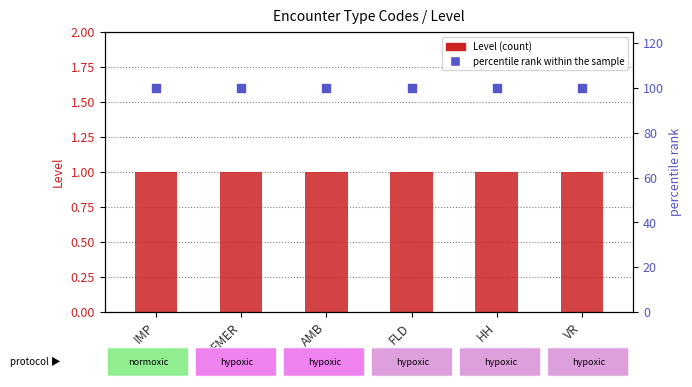

Is the value of percentile rank within the sample at IMP greater than the value of Level at AMB?

Yes